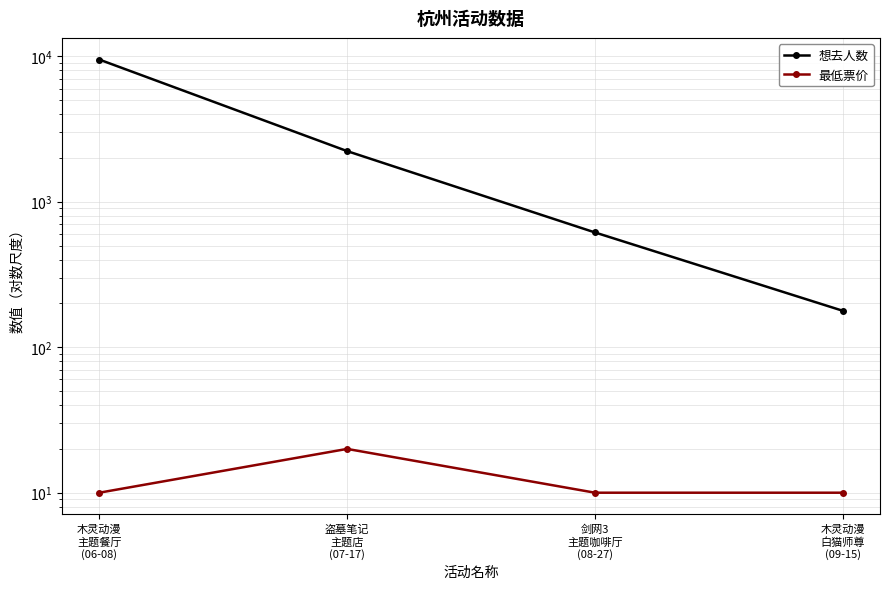

True or false: 想去人数 has more than 0 points higher than both neighbors.

False